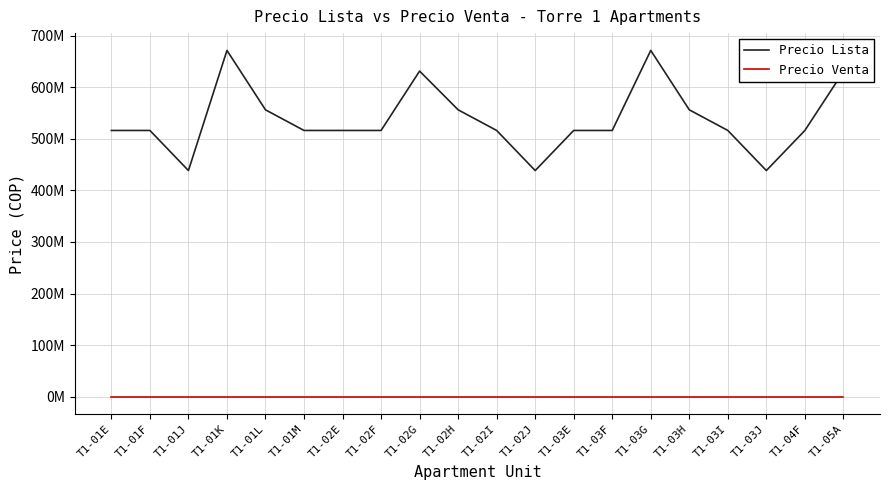

Is this an area chart (filled region under the line)?

No